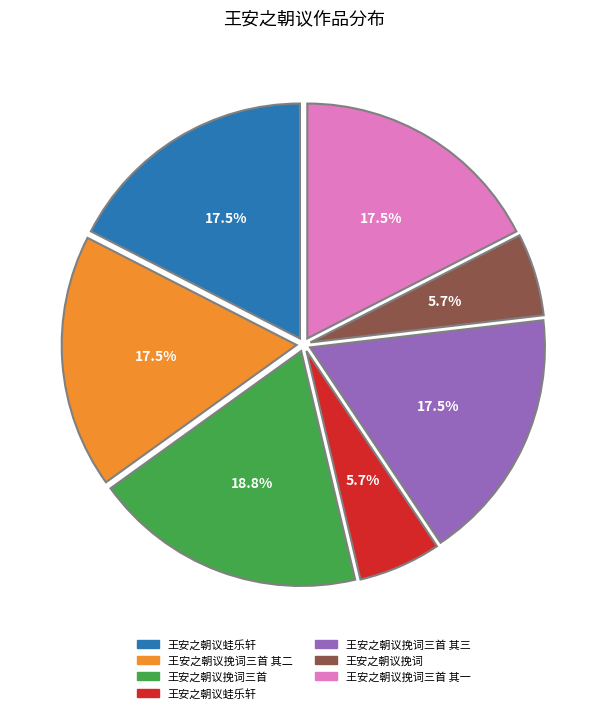

Is there a majority slice in this chart?

No